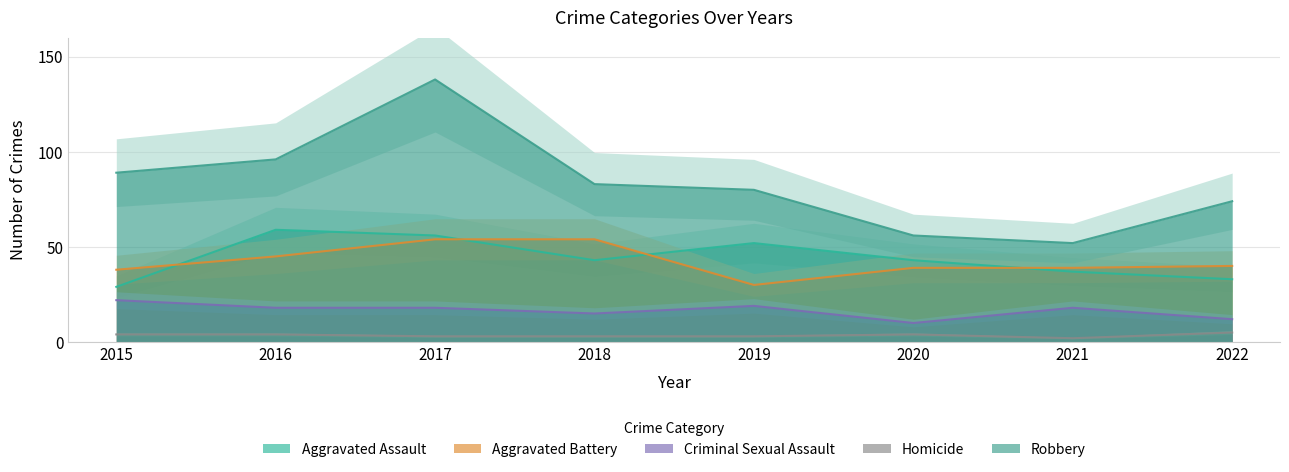

Is it true that Homicide equals 4 at 2016?

True